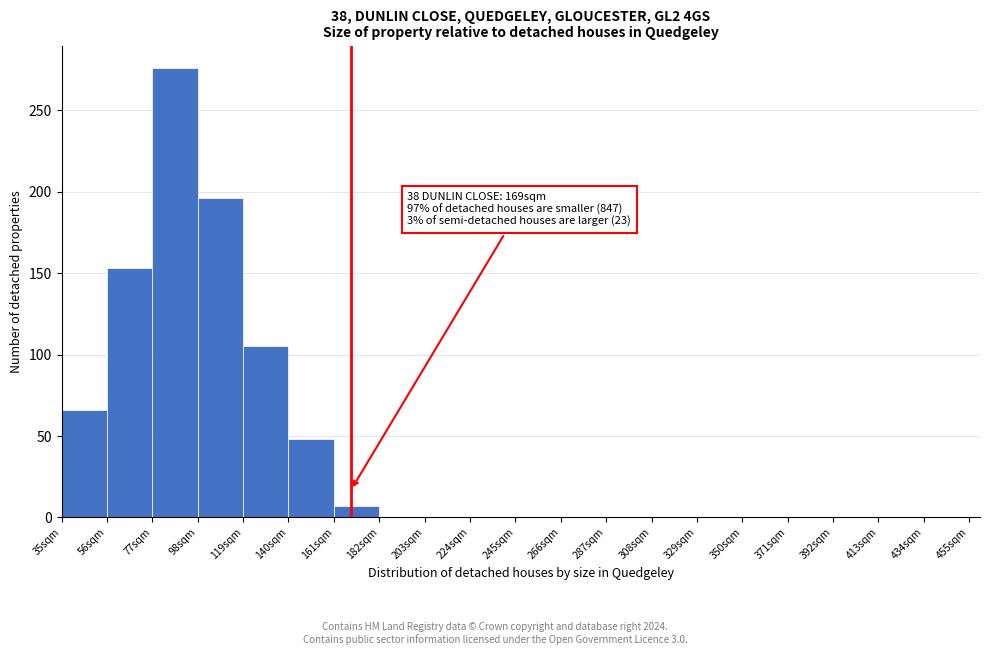

Which range on the x-axis has the tallest bar?

77 to 98